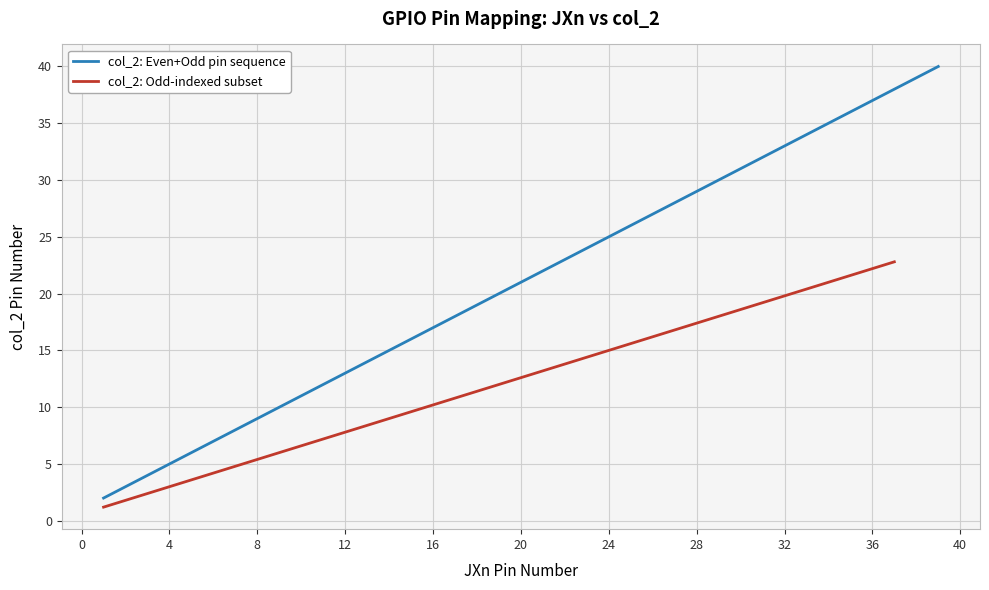

What is the sum of all values?

420